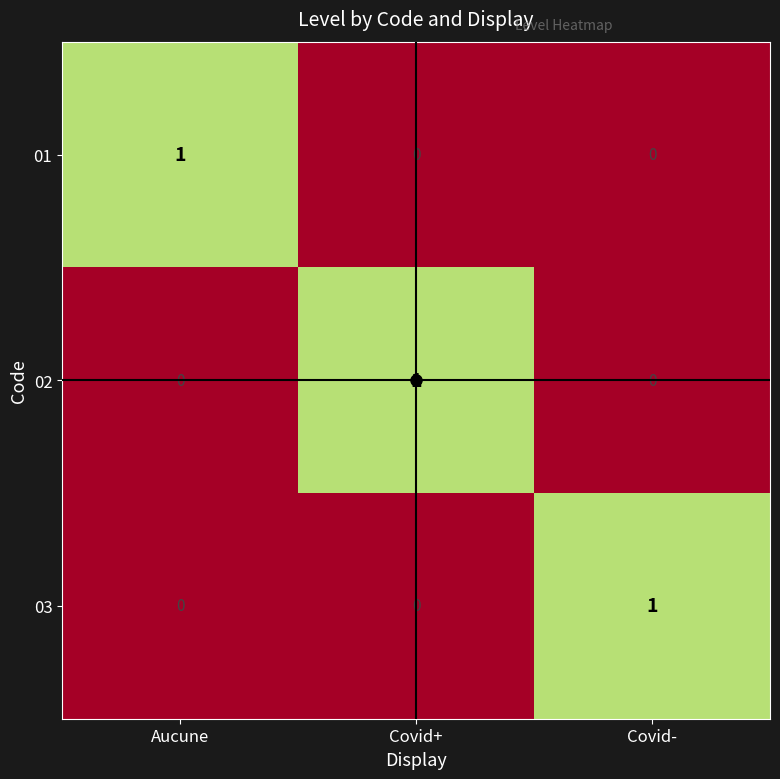

The 02 series shows -1 at Aucune. True or false?

False